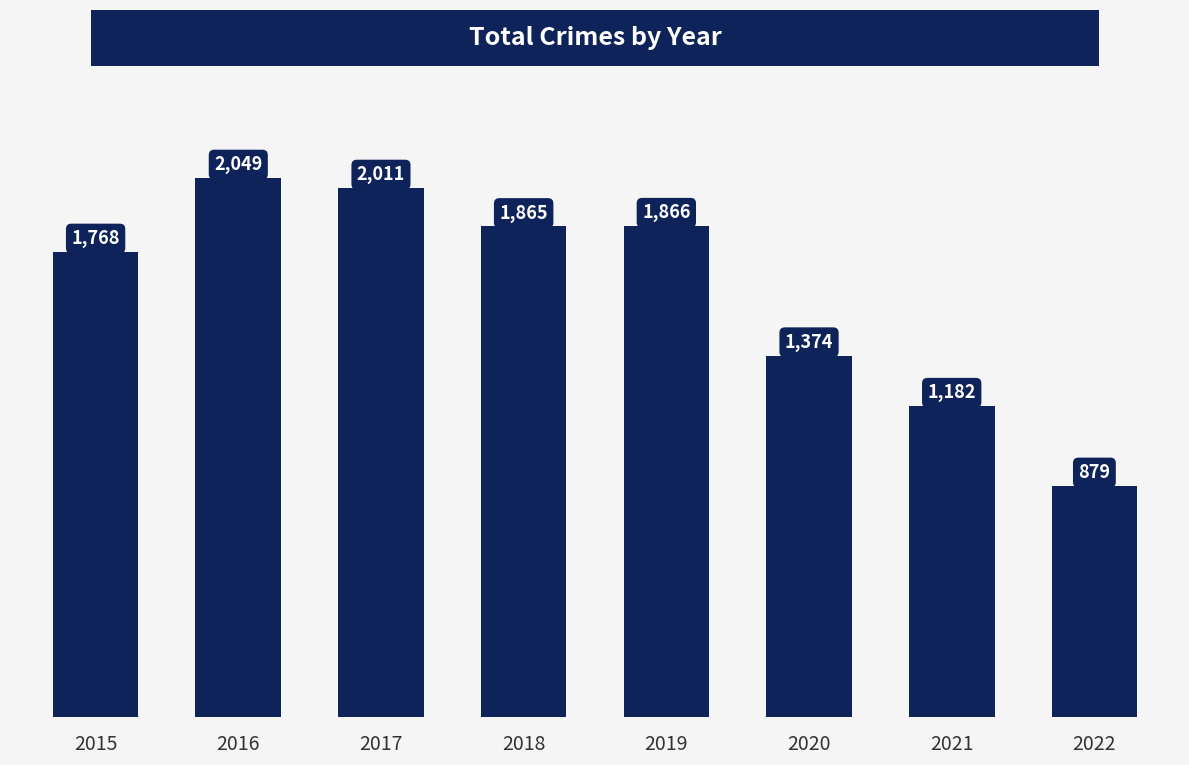

Reading right to left, list all the values displayed in this chart.

879	1182	1374	1866	1865	2011	2049	1768